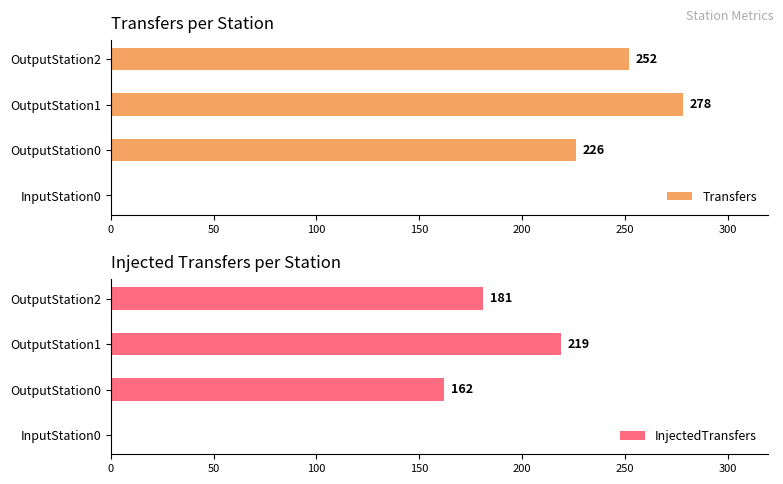

List the series in order of their overall mean, lowest first.

InjectedTransfers, Transfers